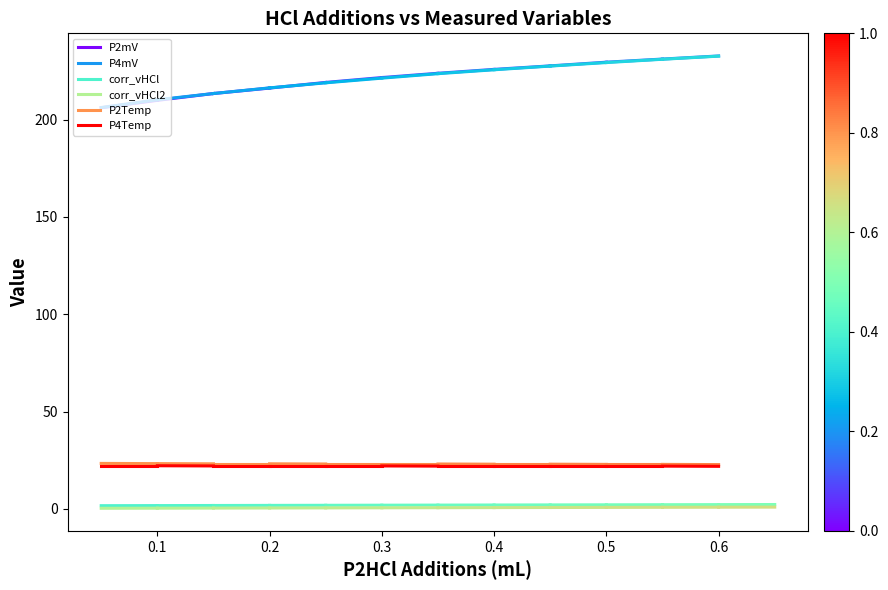

How many distinct data groups are displayed?

6